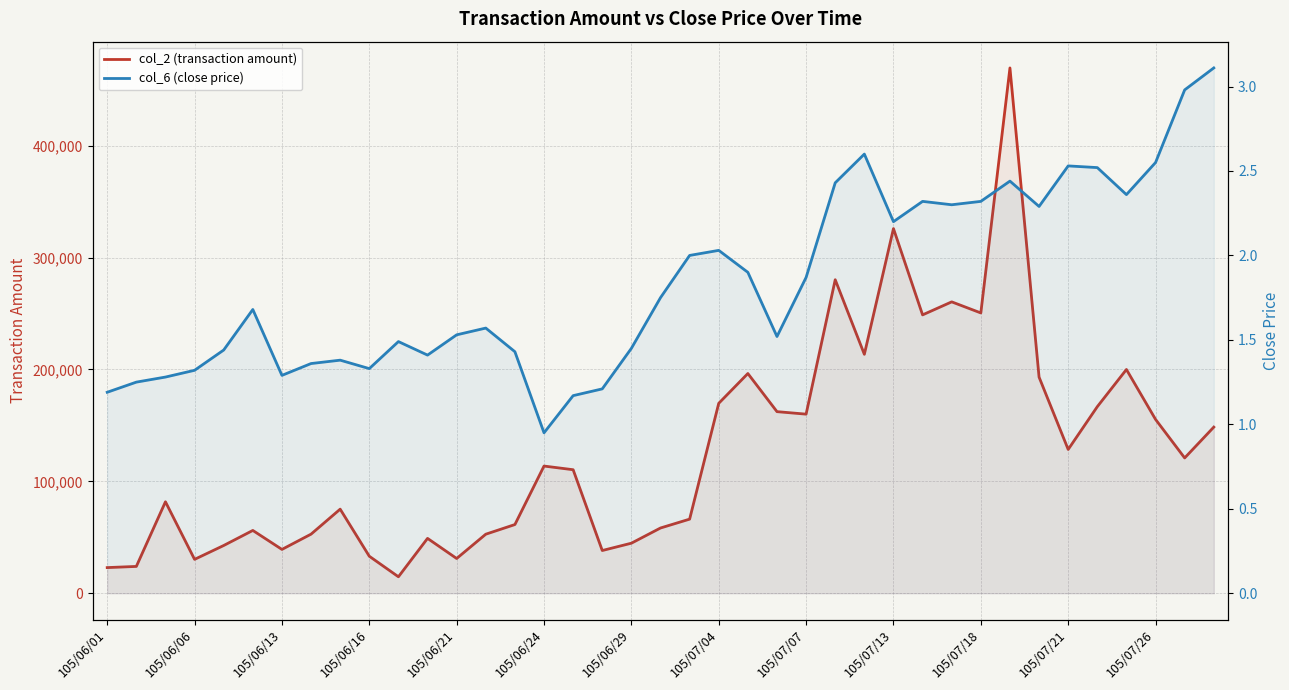

What is the greatest value displayed?

469500.0